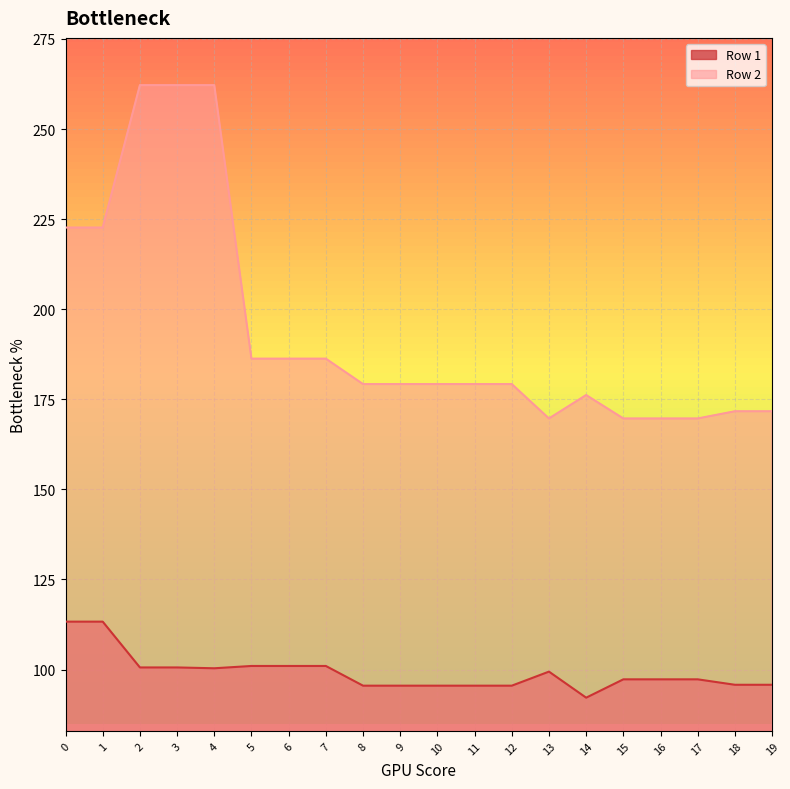

True or false: Row 2 has a value of 293.5 at 15.

False